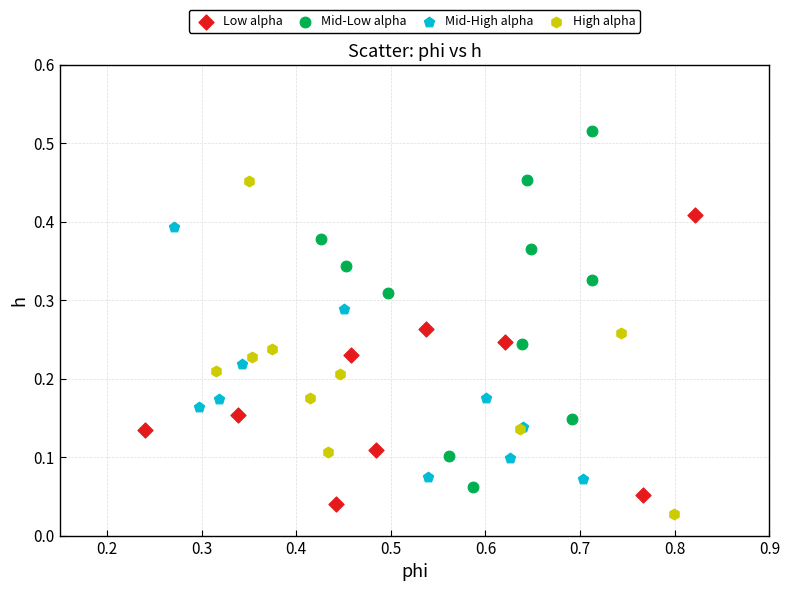

Which series reaches the maximum Y coordinate?

Mid-Low alpha